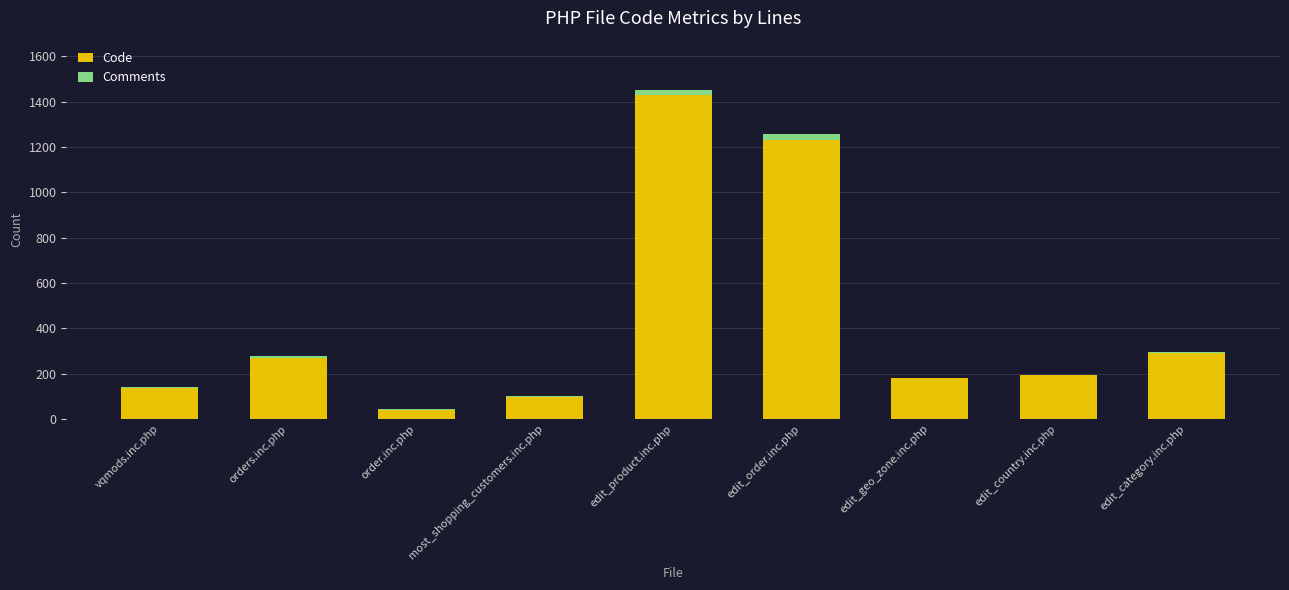

Where is Code nearest to the value 733?

edit_category.inc.php